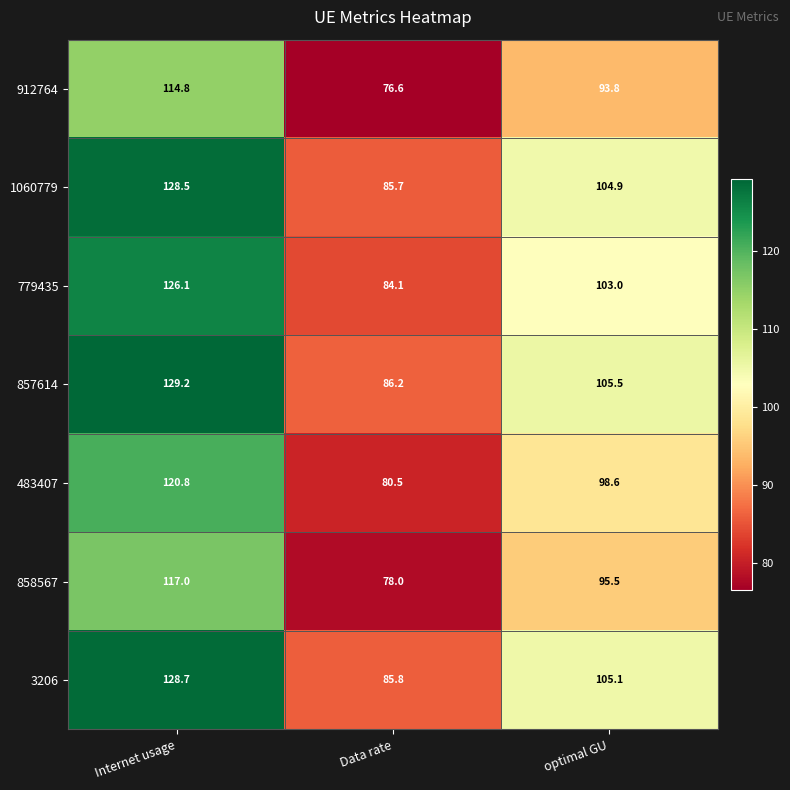

Reading left to right, extract all data points from this chart.

912764: Internet usage=114.8	Data rate=76.6	optimal GU=93.8
1060779: Internet usage=128.5	Data rate=85.7	optimal GU=104.9
779435: Internet usage=126.1	Data rate=84.1	optimal GU=103.0
857614: Internet usage=129.2	Data rate=86.2	optimal GU=105.5
483407: Internet usage=120.8	Data rate=80.5	optimal GU=98.6
858567: Internet usage=117.0	Data rate=78.0	optimal GU=95.5
3206: Internet usage=128.7	Data rate=85.8	optimal GU=105.1